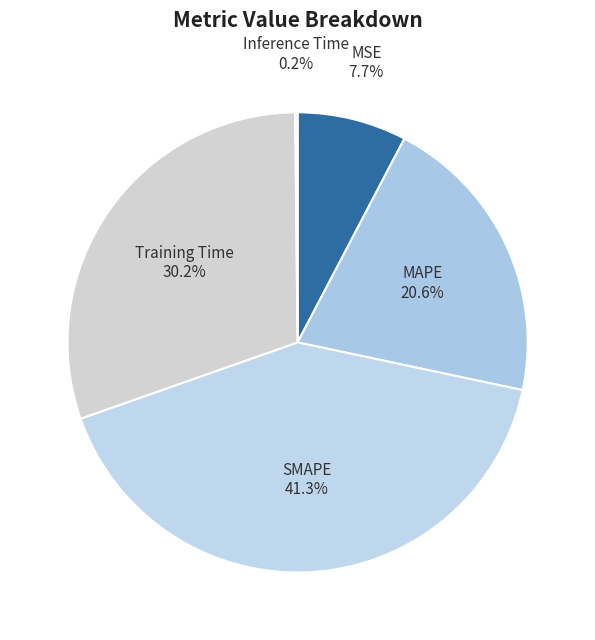

How many segments does this pie chart have?

5